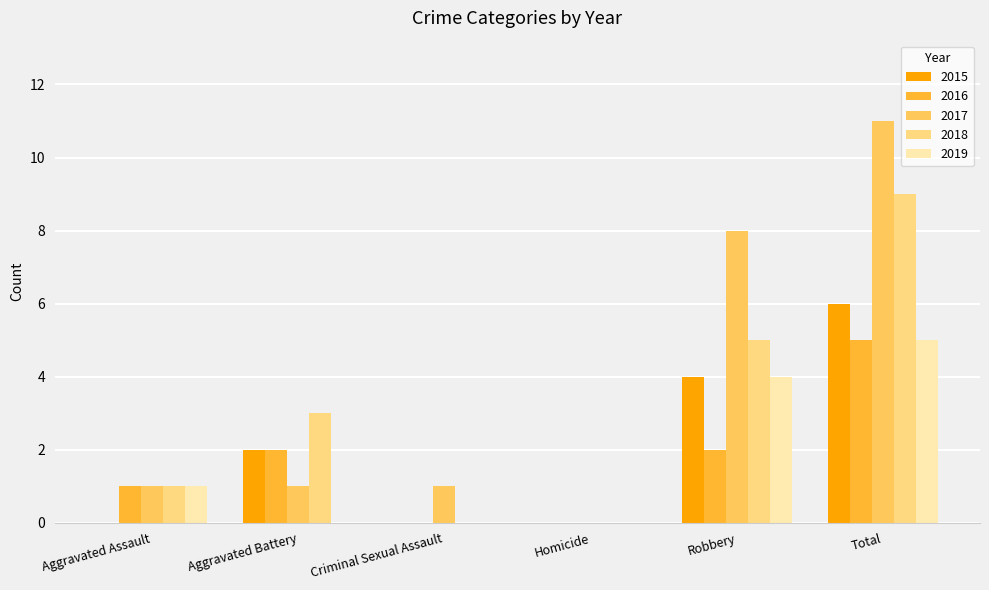

What is the sum of all 2015 values?

12